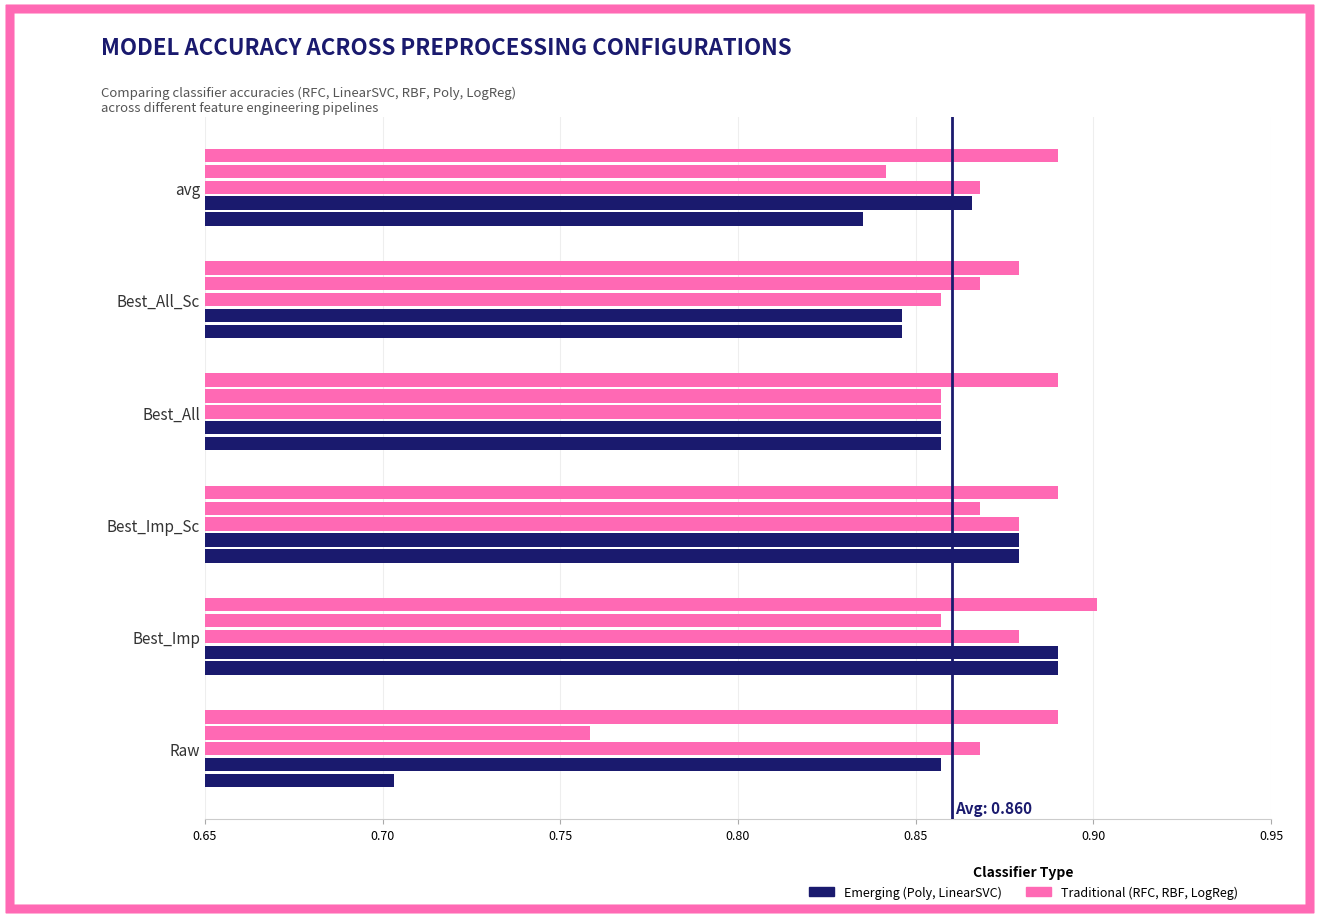

Count the number of categories in the chart.

6